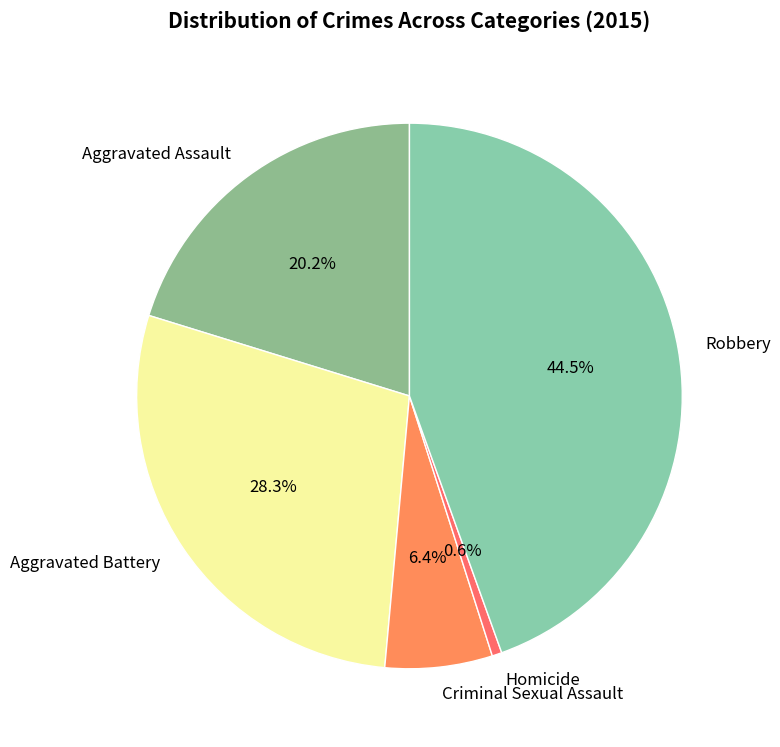

True or false: Aggravated Assault accounts for 27% of the total.

False